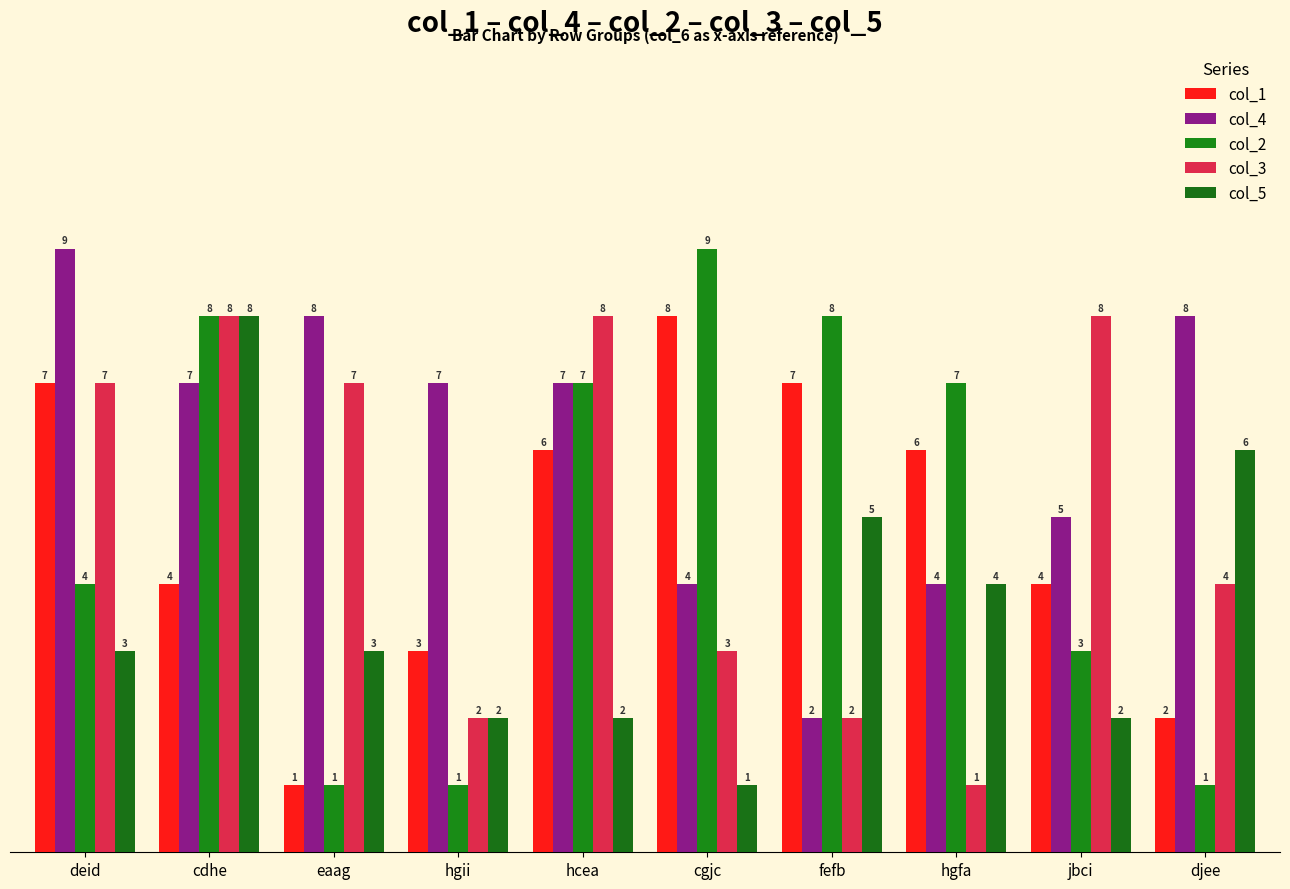

At which label does col_1 first exceed 6?

deid